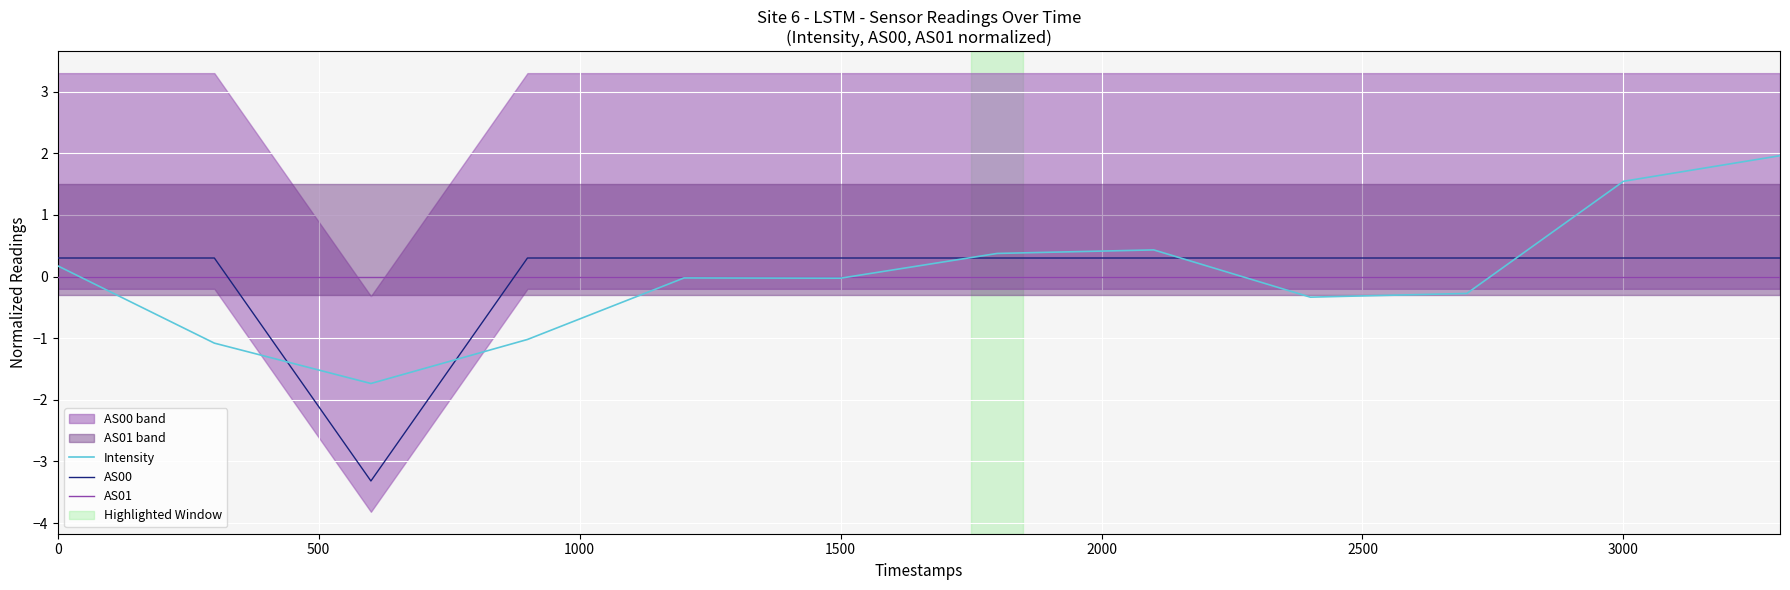

True or false: Intensity has more than 2 interior local peaks.

False